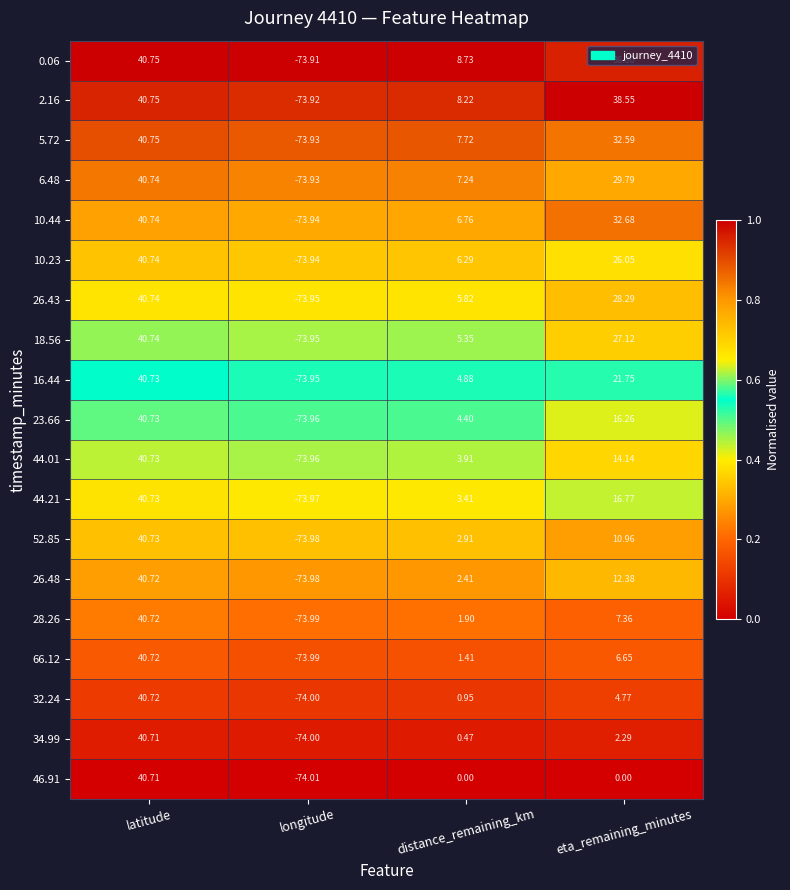

At which label is 10.44 closest to -16?

distance_remaining_km